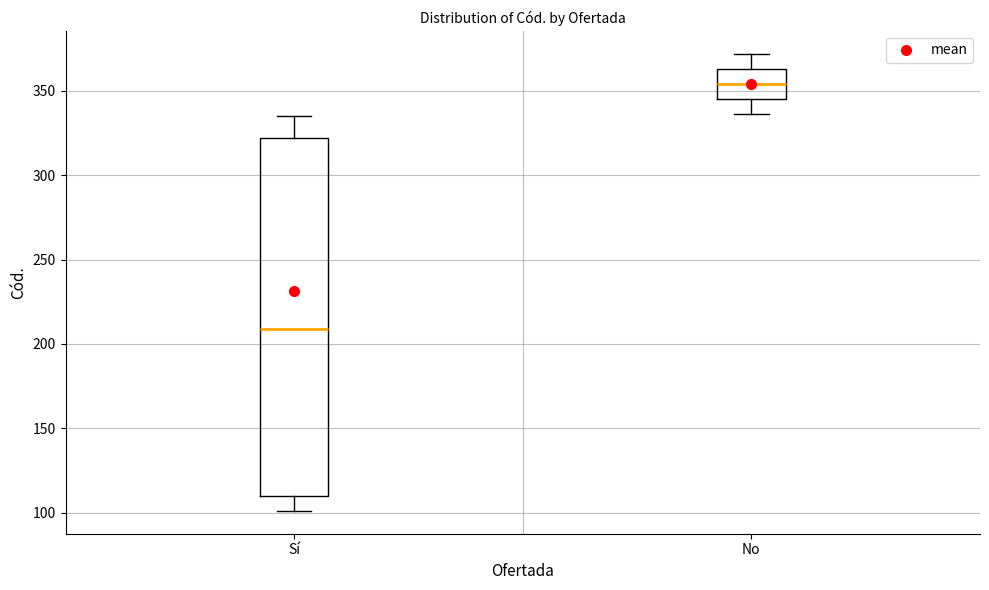

Reading left to right, transcribe this box plot: for each box, give where its median line is, the range the box spans, and where its two whiskers end, as read against the y-axis. The values are not printed on the chart, so give them approximately, as read against the axis.

Sí: median 210, box 110 to 320, whiskers 100 to 335
No: median 355, box 345 to 365, whiskers 335 to 370